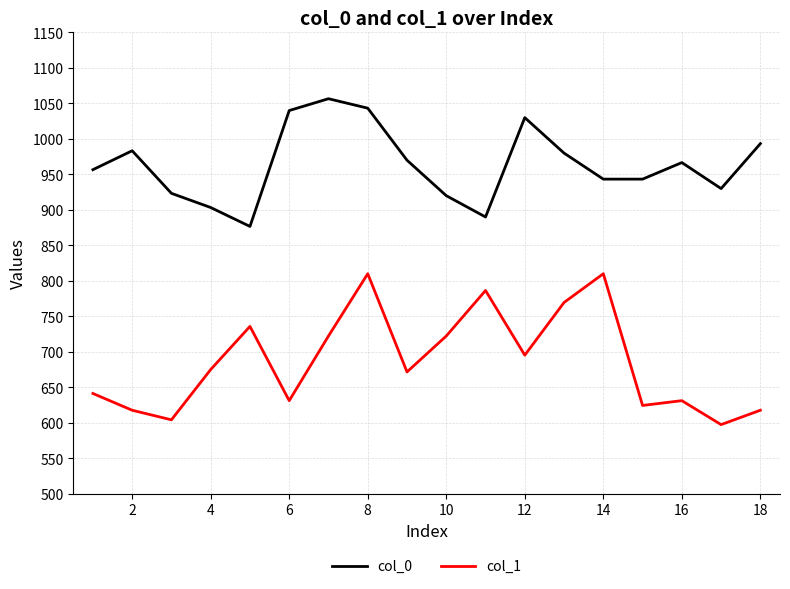

True or false: col_0 and col_1 cross at least once.

False